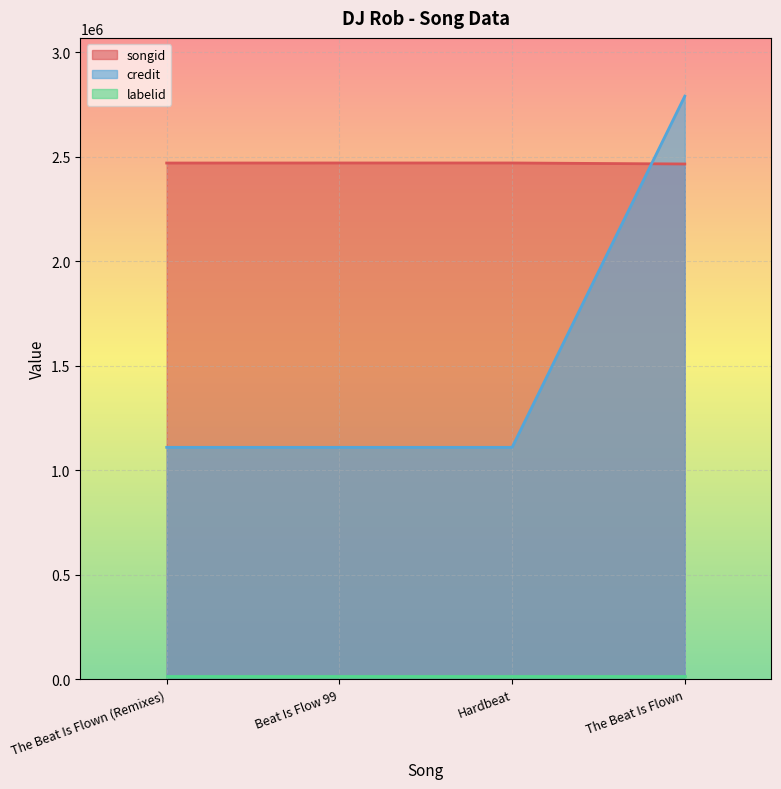

What is the difference between the credit values at The Beat Is Flown (Remixes) and The Beat Is Flown?

1681158